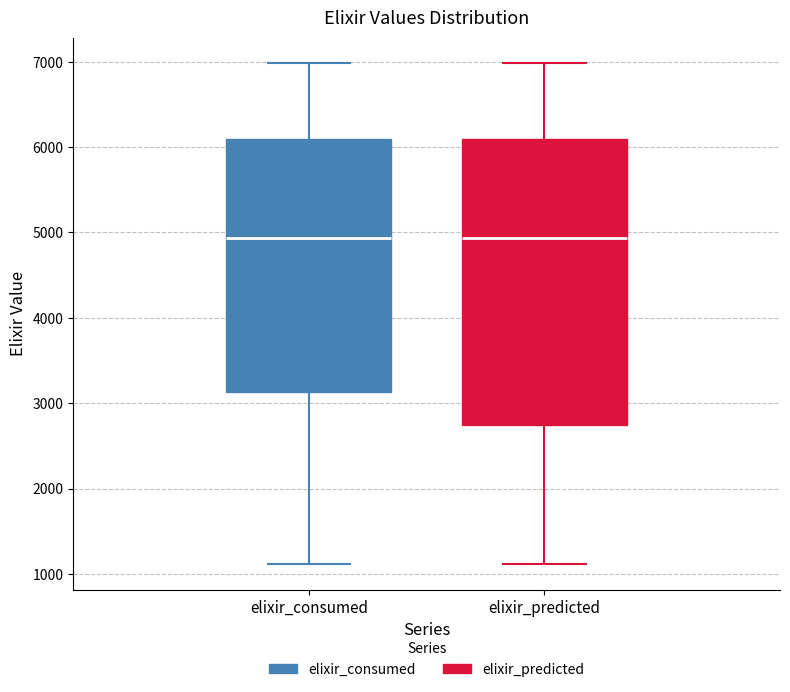

Reading left to right, transcribe this box plot: for each box, give where its median line is, the range the box spans, and where its two whiskers end, as read against the y-axis. The values are not printed on the chart, so give them approximately, as read against the axis.

elixir_consumed: median 4900, box 3100 to 6100, whiskers 1100 to 7000
elixir_predicted: median 4900, box 2700 to 6100, whiskers 1100 to 7000